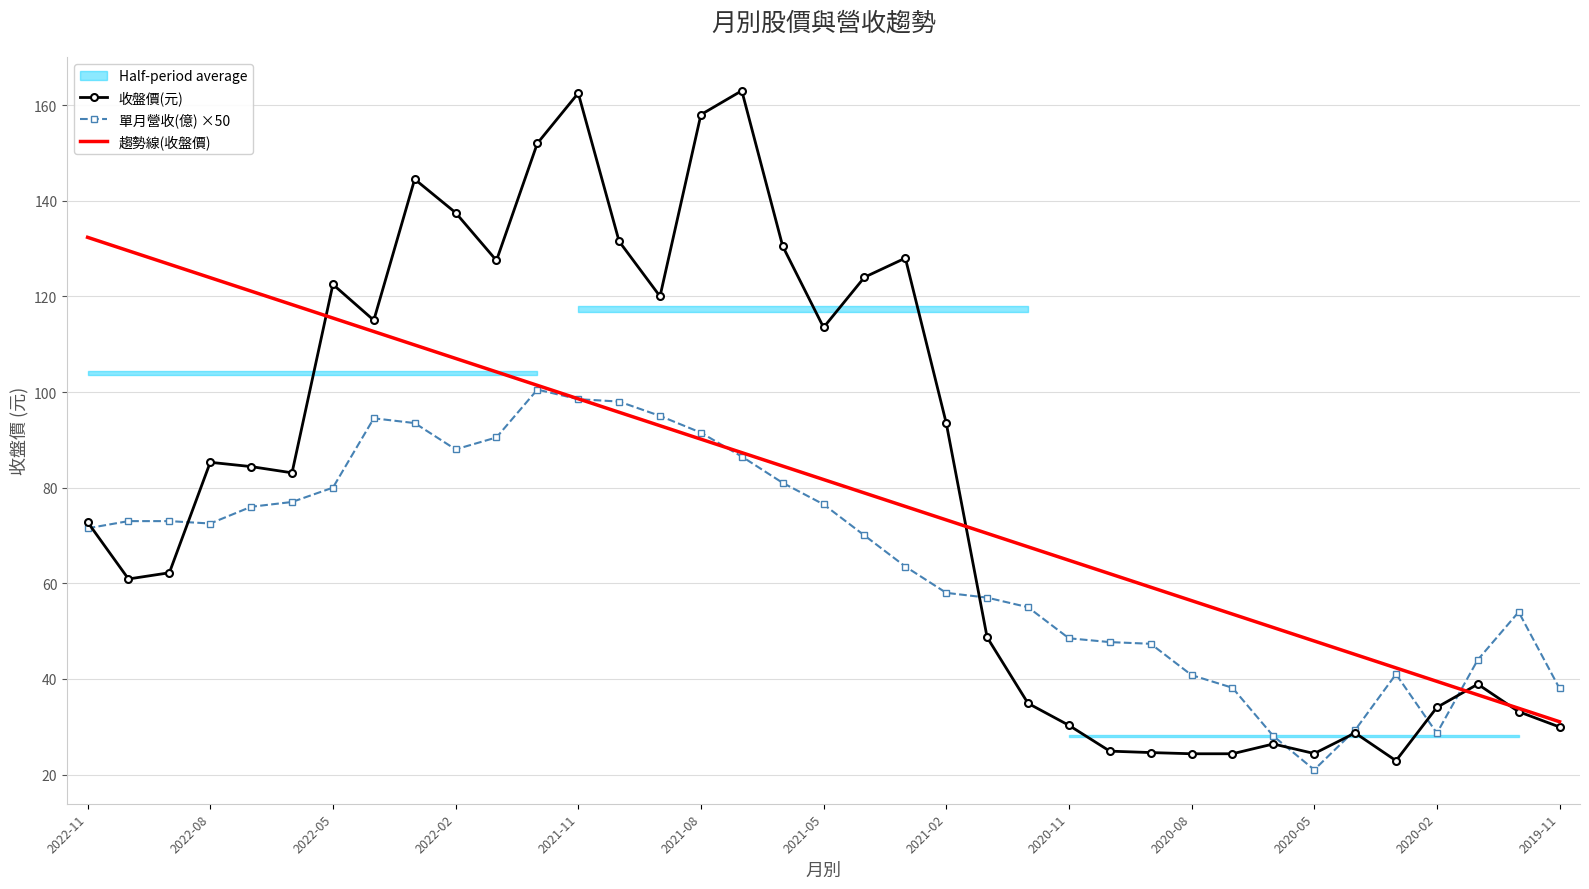

The value of 收盤價(元) at 16 is 264.4. True or false?

False